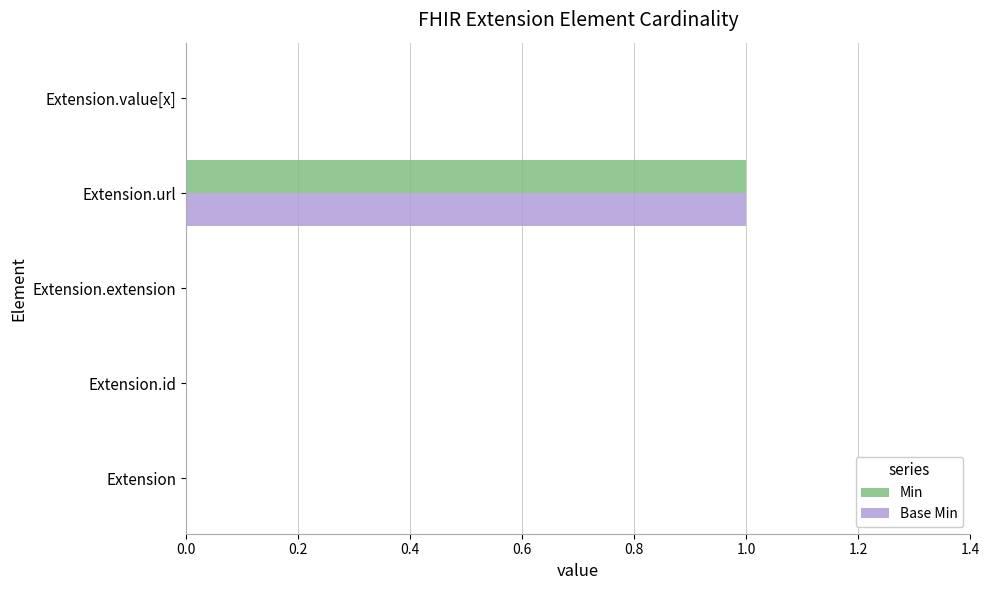

Is it true that Min equals 0 at Extension.extension?

True